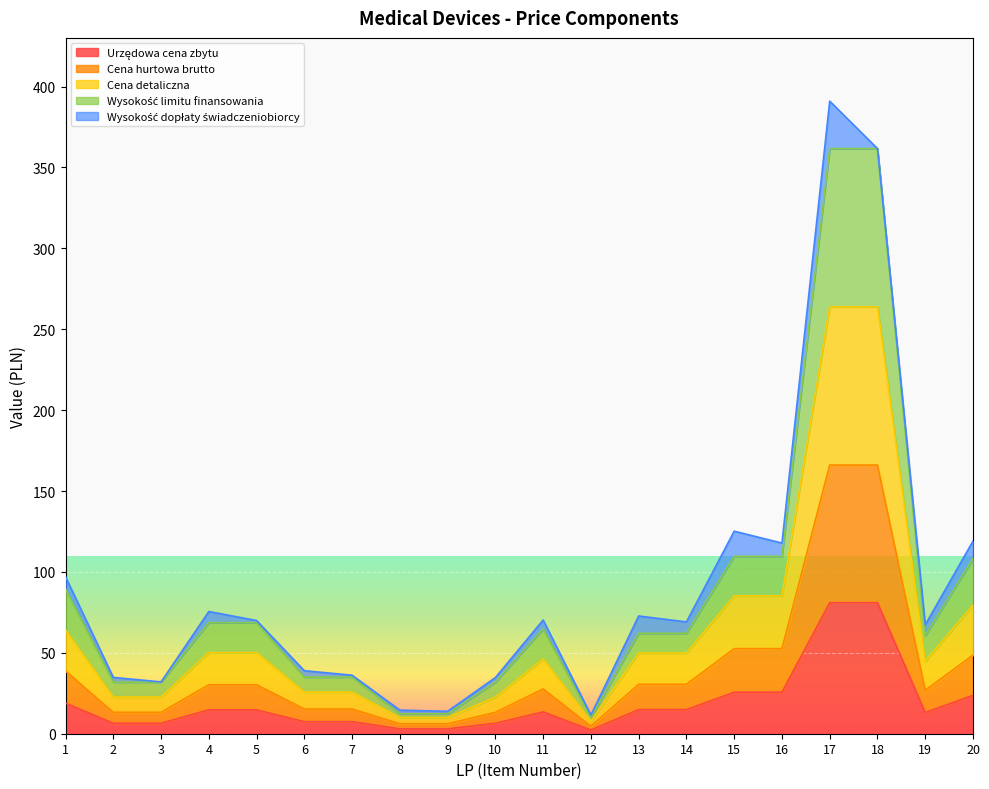

What is the highest value of the Urzędowa cena zbytu series?

81.0